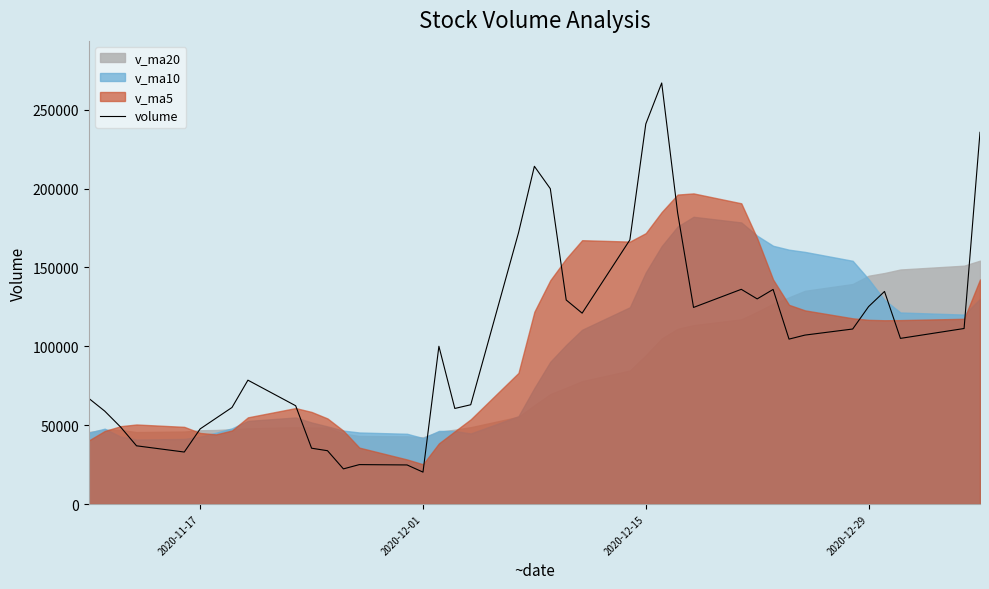

True or false: the data has more than 1 interior local peaks.

True